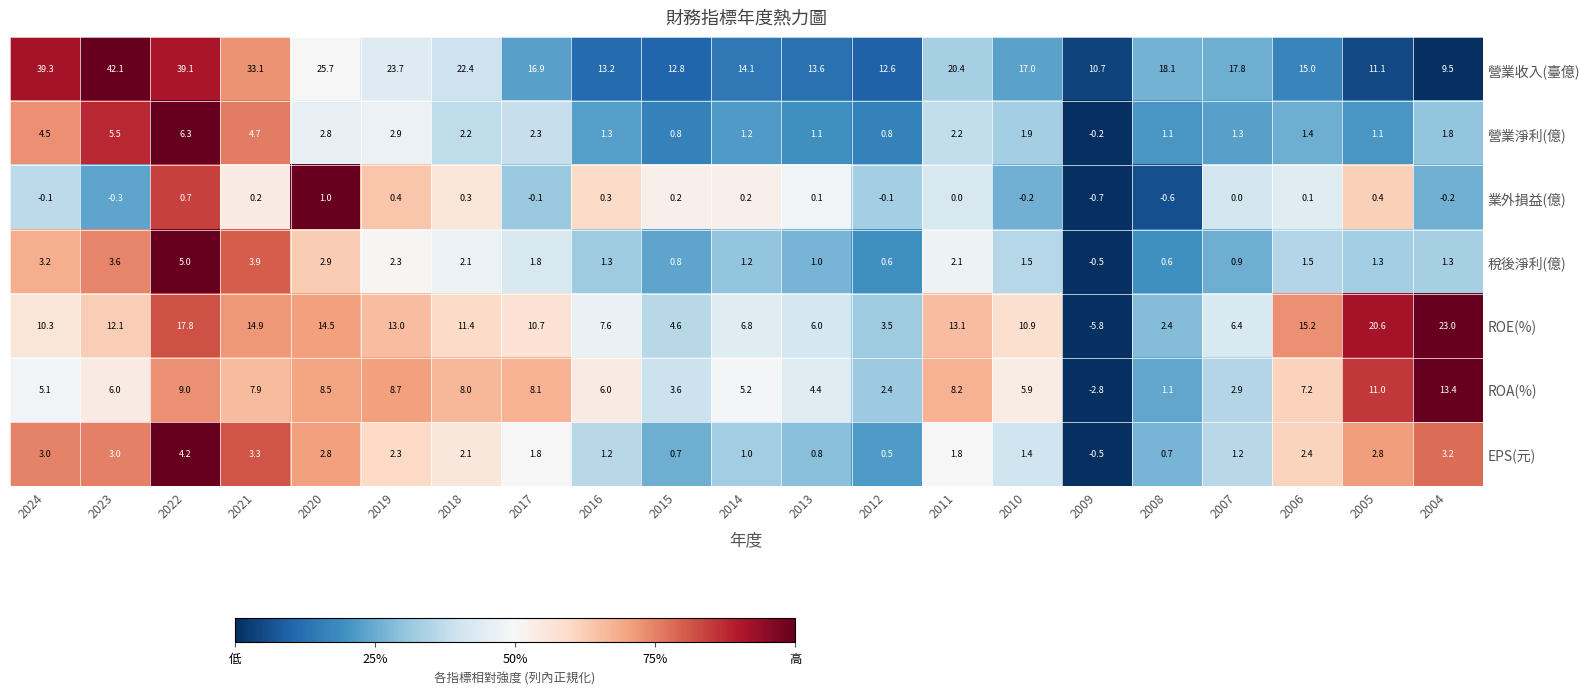

The value of 營業淨利(億) at 2016 is 1.3. True or false?

True